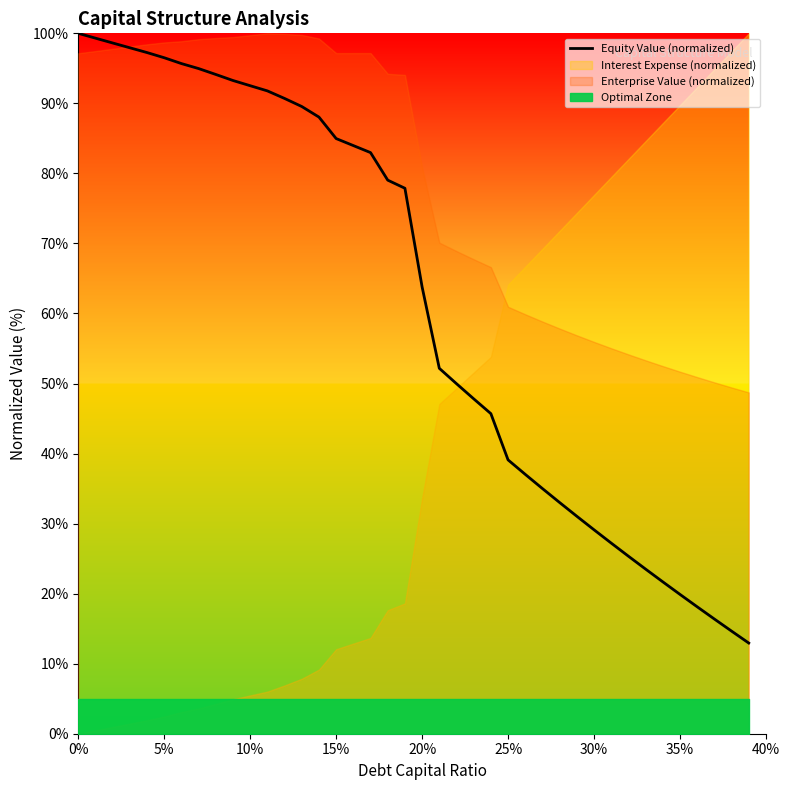

The Equity Value (normalized) series shows 141.2 at 10%. True or false?

False